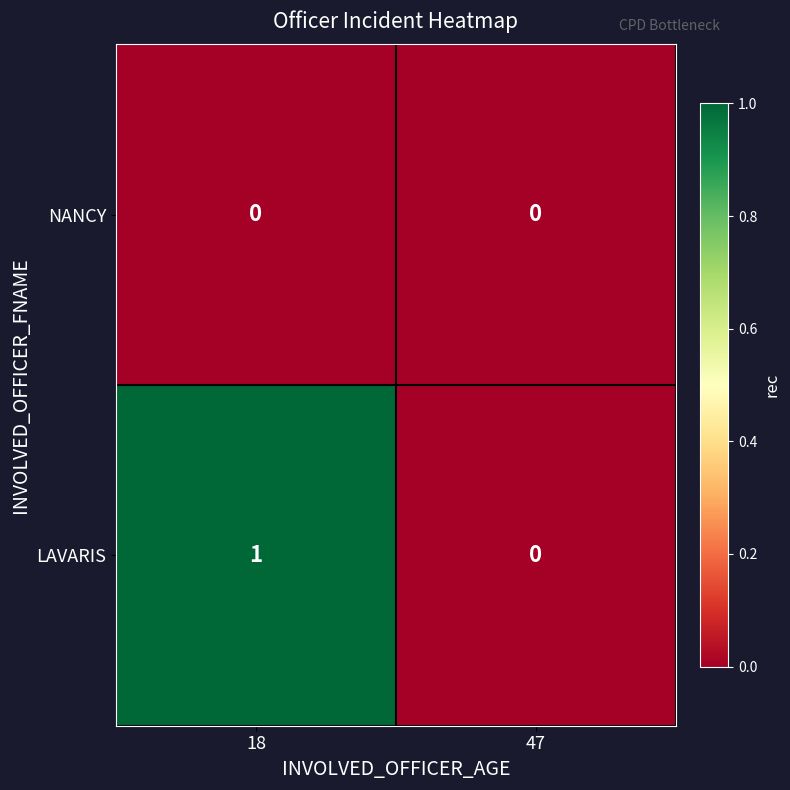

Is it true that LAVARIS equals 1 at 18?

True